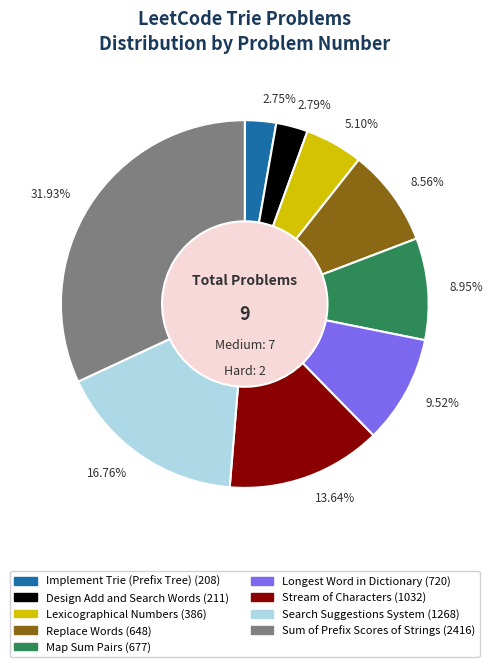

To the nearest percent, what portion does Longest Word in Dictionary represent?

10%